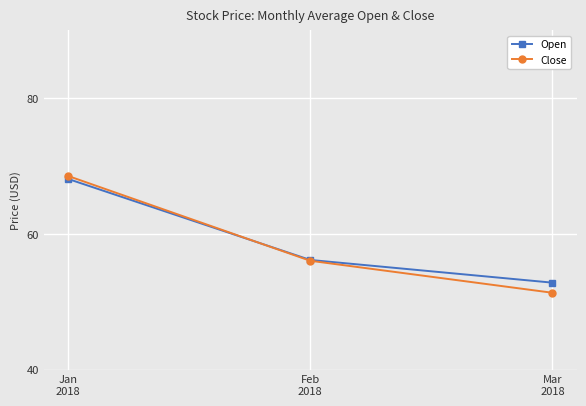

What is the spread (max minus min) of values at Feb
2018?

0.1